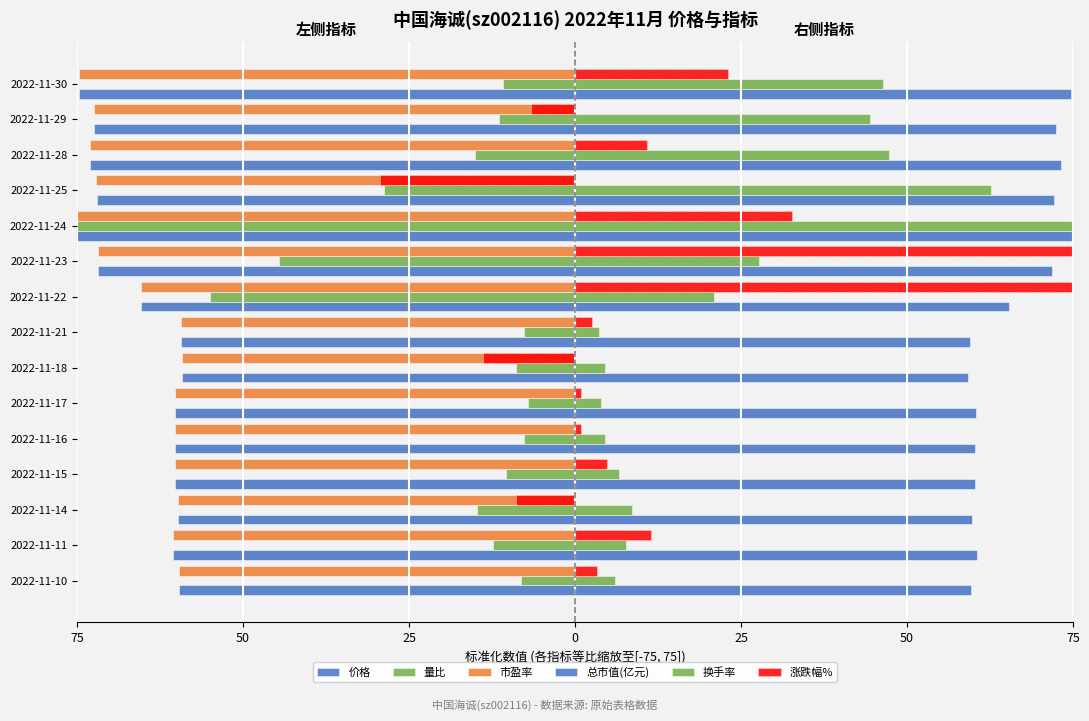

Reading right to left, transcribe all the data shown in this chart.

价格: -74.7	-72.5	-73.1	-72.1	-75.0	-71.9	-65.3	-59.4	-59.2	-60.3	-60.3	-60.2	-59.8	-60.5	-59.6
量比: -10.9	-11.5	-15.0	-28.8	-75.0	-44.6	-55.0	-7.6	-8.8	-7.1	-7.8	-10.4	-14.8	-12.4	-8.1
市盈率: -74.7	-72.5	-73.1	-72.1	-75.0	-71.9	-65.3	-59.4	-59.2	-60.3	-60.3	-60.2	-59.8	-60.5	-59.6
总市值(亿元): 74.7	72.5	73.1	72.1	75.0	71.9	65.3	59.4	59.2	60.3	60.3	60.2	59.8	60.5	59.6
换手率: 46.3	44.3	47.2	62.7	75.0	27.6	21.0	3.5	4.6	3.9	4.5	6.6	8.6	7.7	6.1
涨跌幅%: 23.0	-6.7	10.9	-29.4	32.7	74.9	75.0	2.5	-13.8	0.8	0.8	4.9	-8.9	11.5	3.3